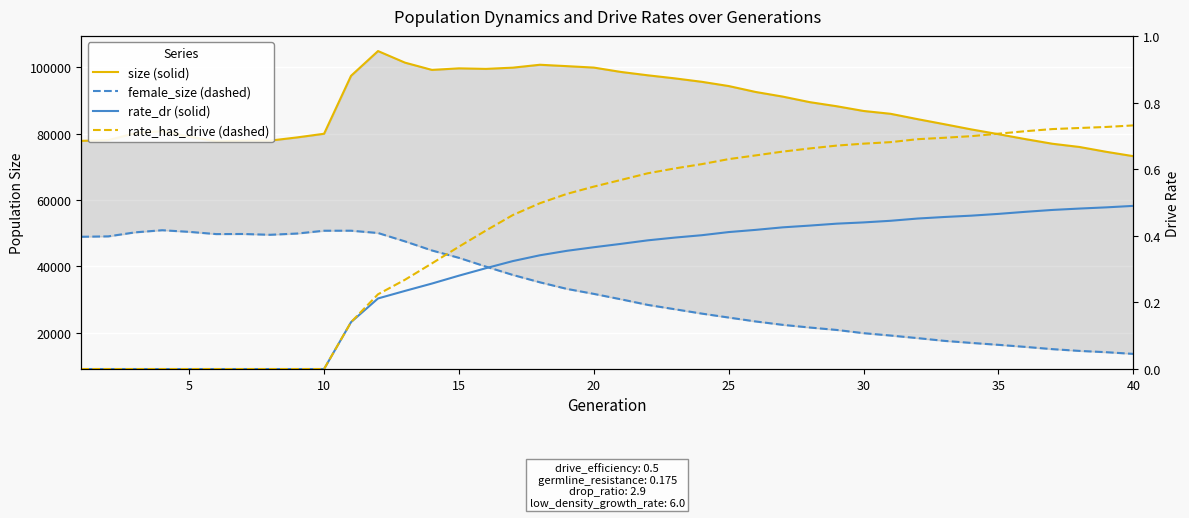

True or false: female_size and size intersect in this chart.

False